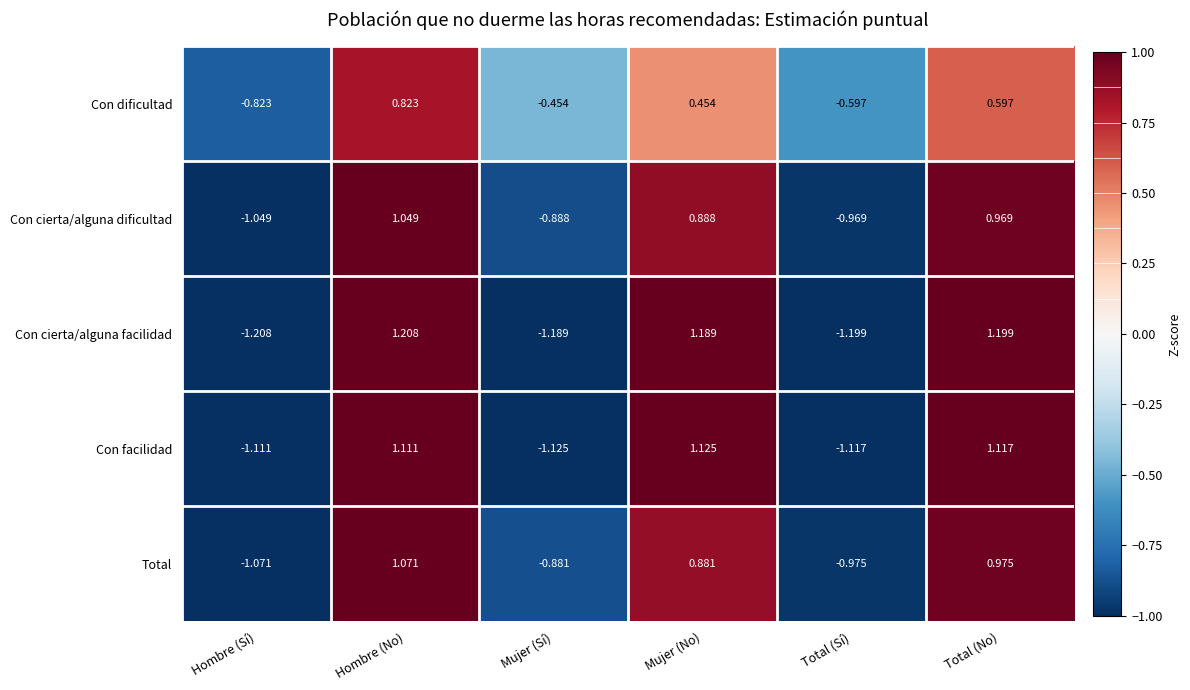

Where does the Con cierta/alguna dificultad series first go above 0?

Hombre (No)